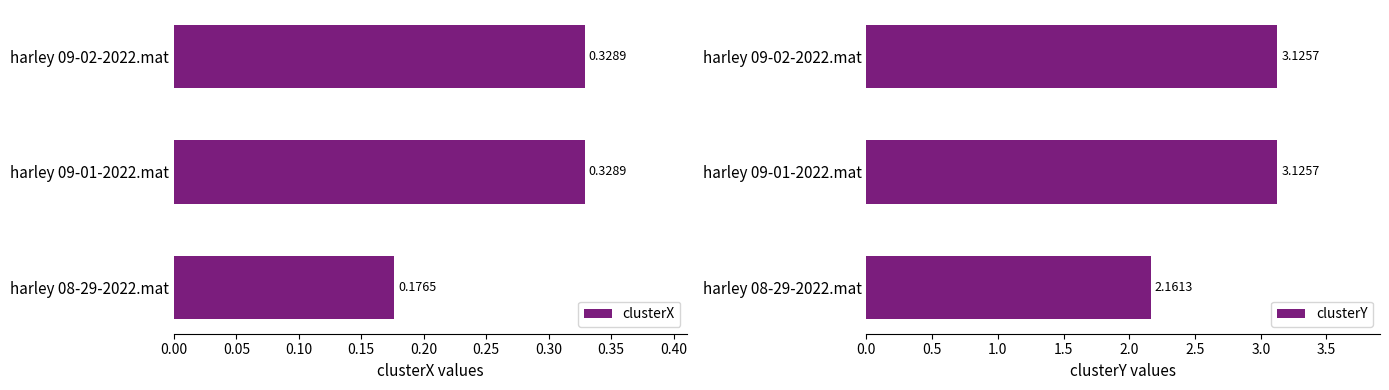

The clusterY series shows 5.3 at harley 09-02-2022.mat. True or false?

False